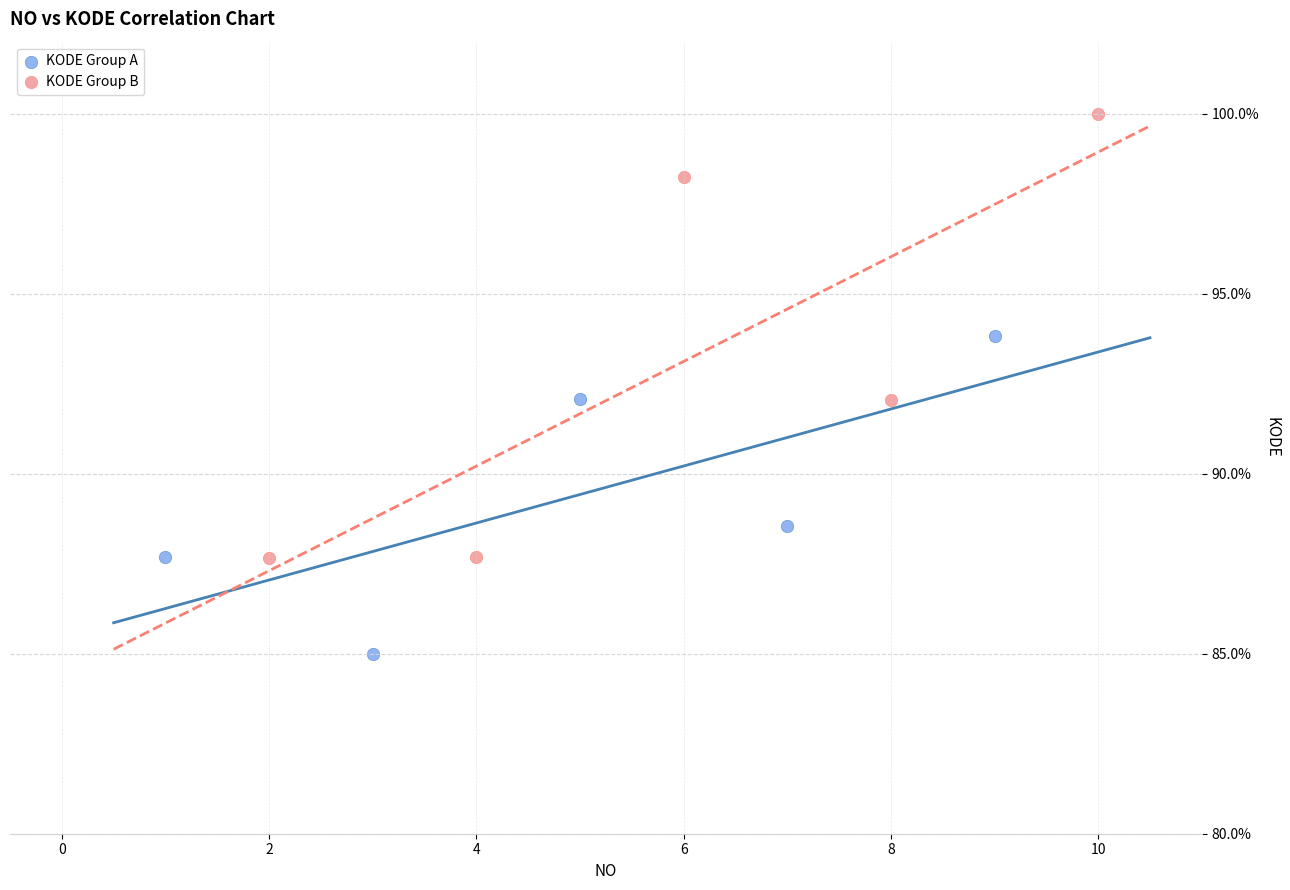

Which series has the widest spread of Y values?

KODE Group B